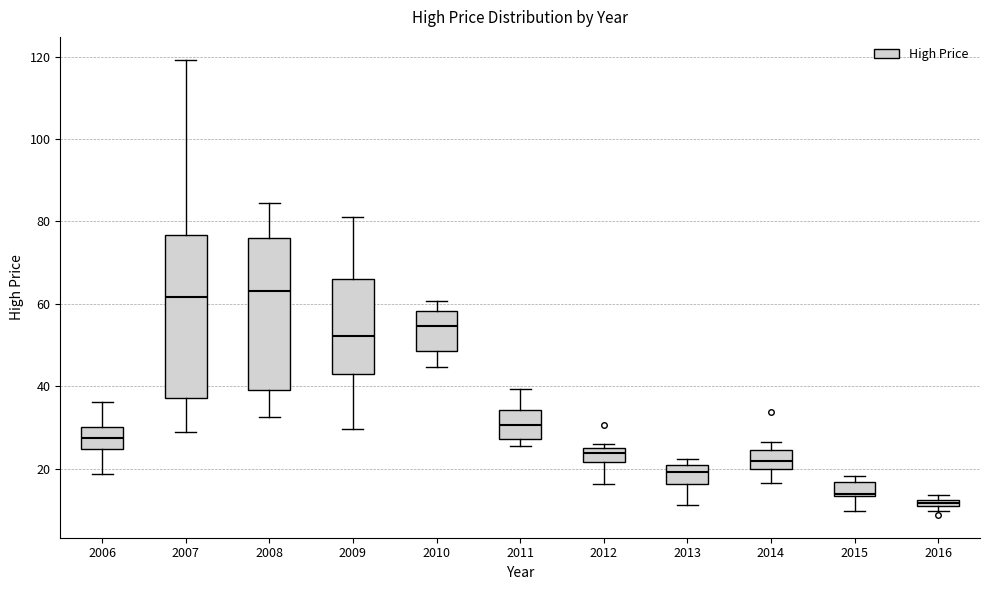

Where is the lower edge of the box at x = 2016 on the y-axis? The values are not printed on the chart, so give them approximately, as read against the axis.

10